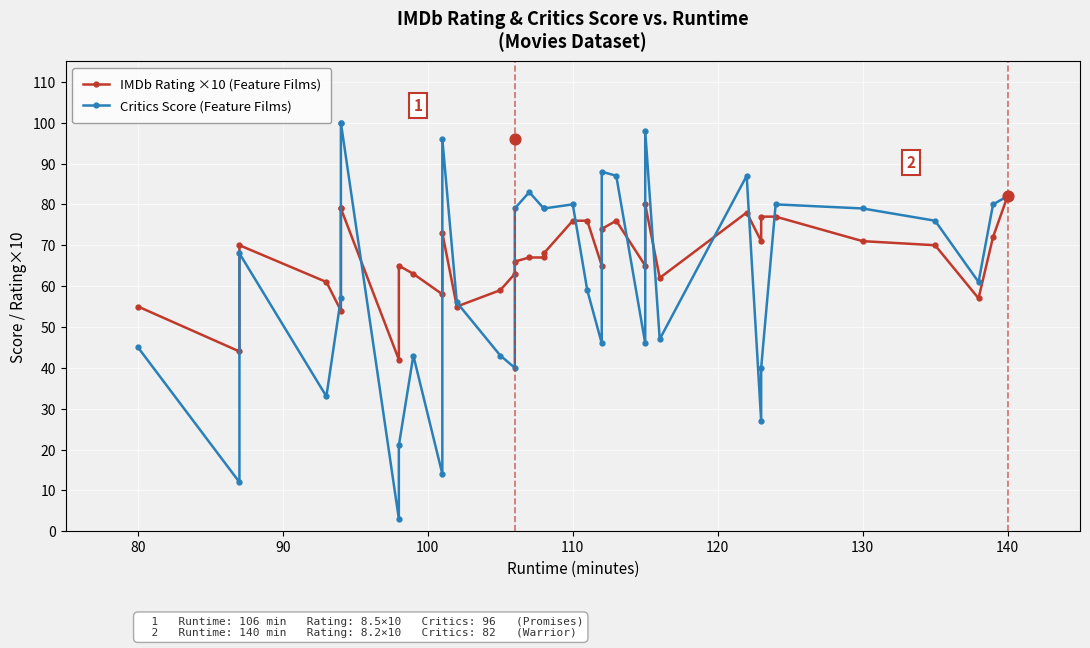

What are all the series names shown in the legend?

IMDb Rating ×10 (Feature Films), Critics Score (Feature Films)